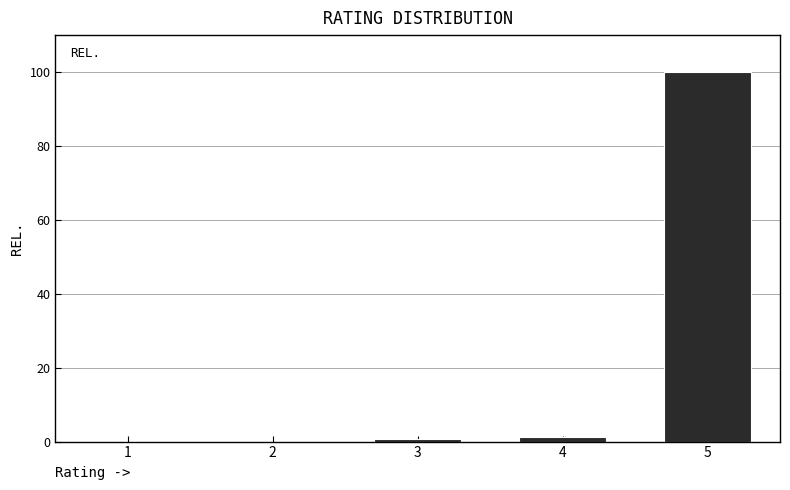

Reading left to right, what are all the values shown in this chart?

1=0.0	2=0.0	3=0.6	4=1.2	5=100.0